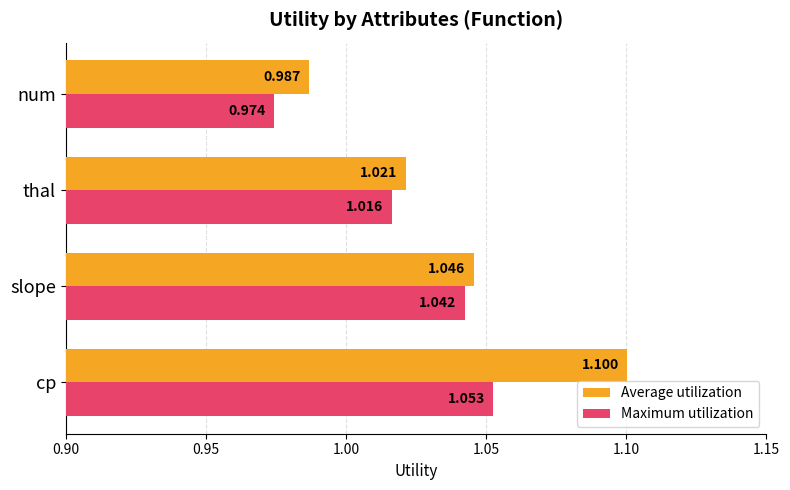

List the series in order of their overall mean, lowest first.

Maximum utilization, Average utilization